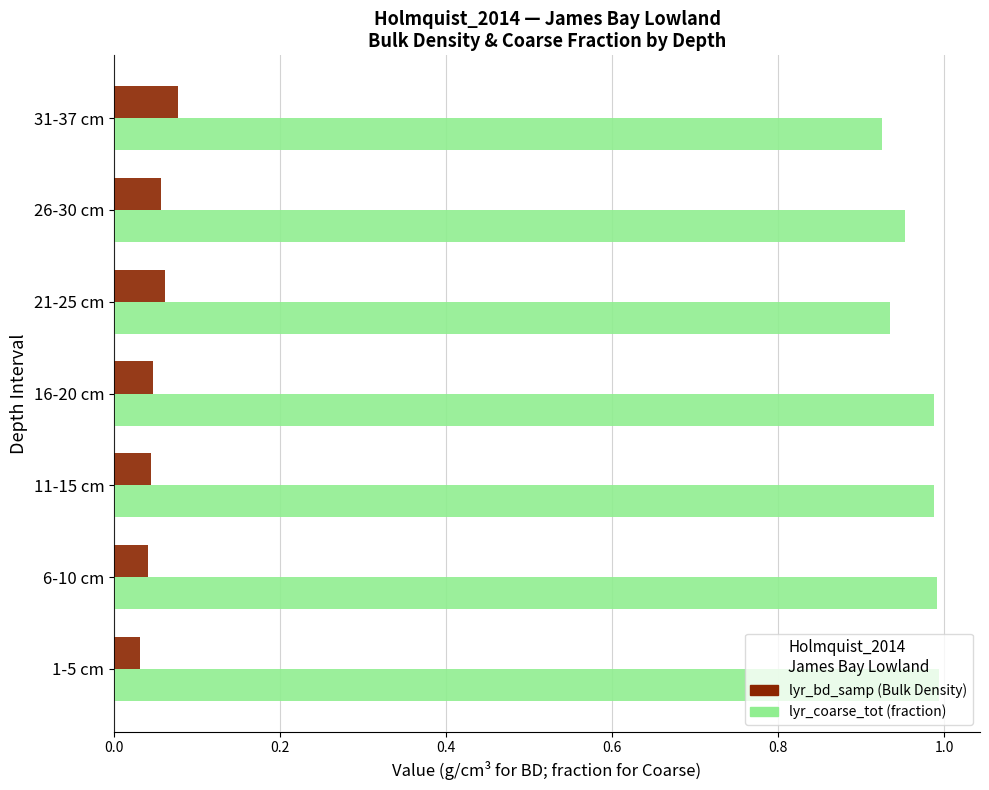

What is the difference between the highest and lowest values at 31-37 cm?

0.8